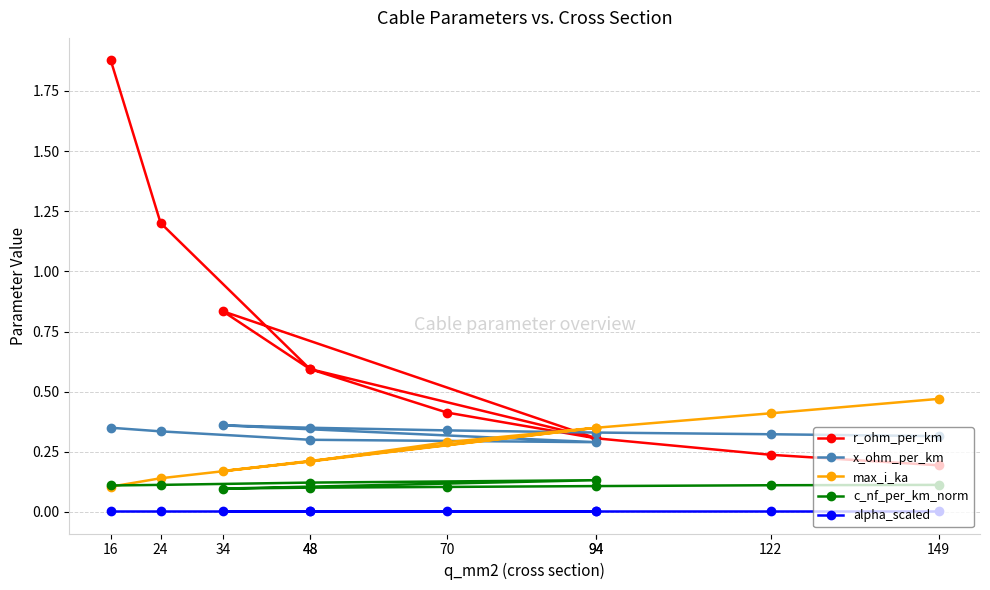

Rank the series at 70 from lowest to highest value.

alpha_scaled, c_nf_per_km_norm, max_i_ka, x_ohm_per_km, r_ohm_per_km